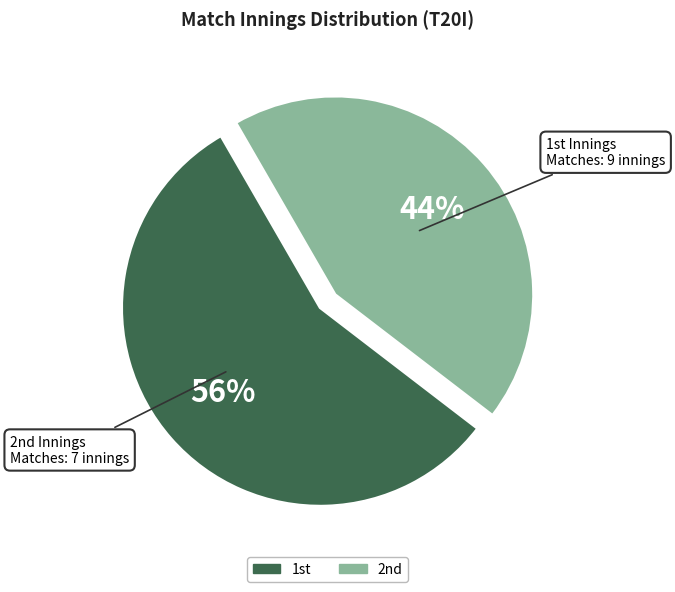

To the nearest percent, what is the average slice percentage?

50%